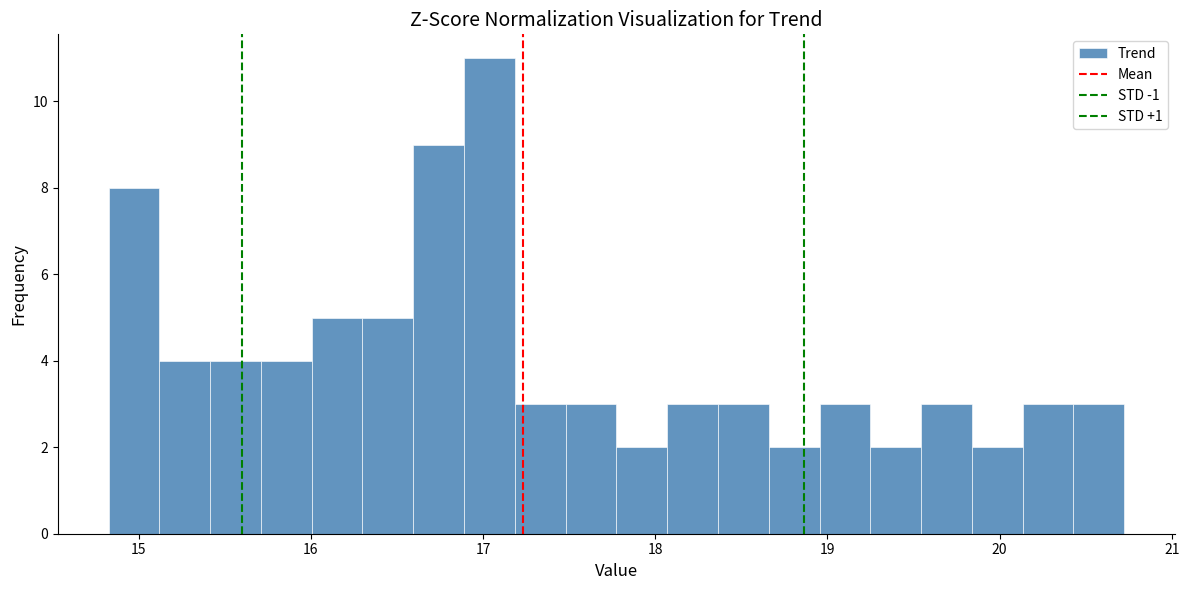

Around what value on the x-axis is the tallest bar? Give the approximate position of its centre, as read against the axis.

17.0